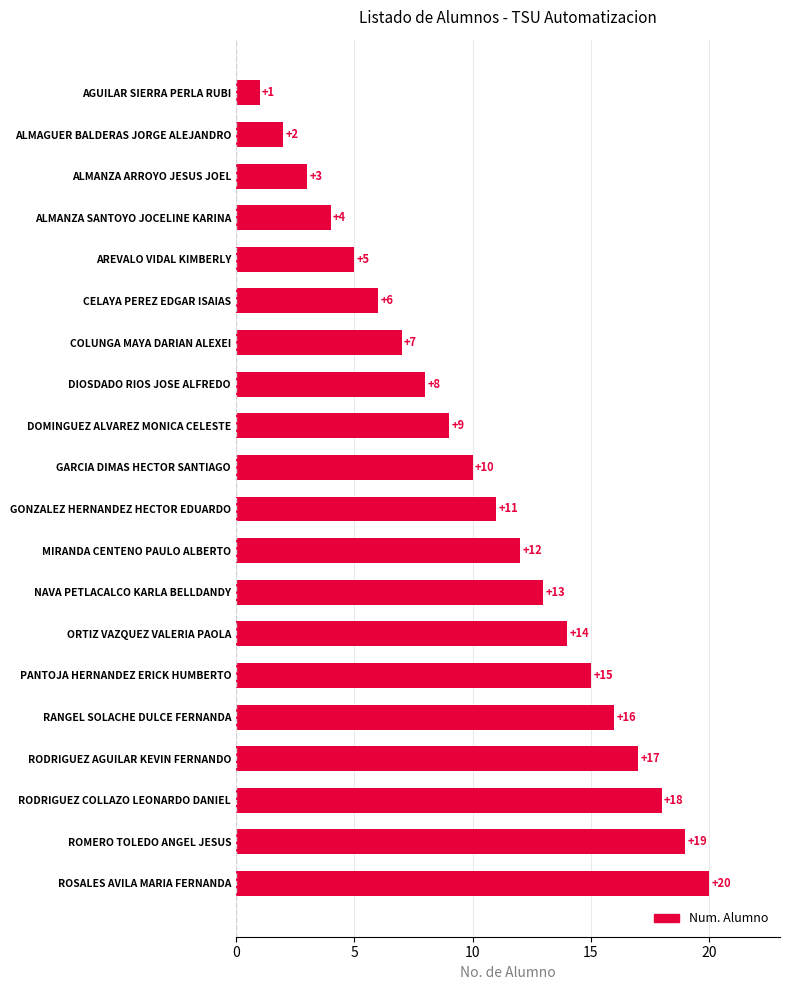

Reading top to bottom, transcribe all the data shown in this chart.

1	2	3	4	5	6	7	8	9	10	11	12	13	14	15	16	17	18	19	20